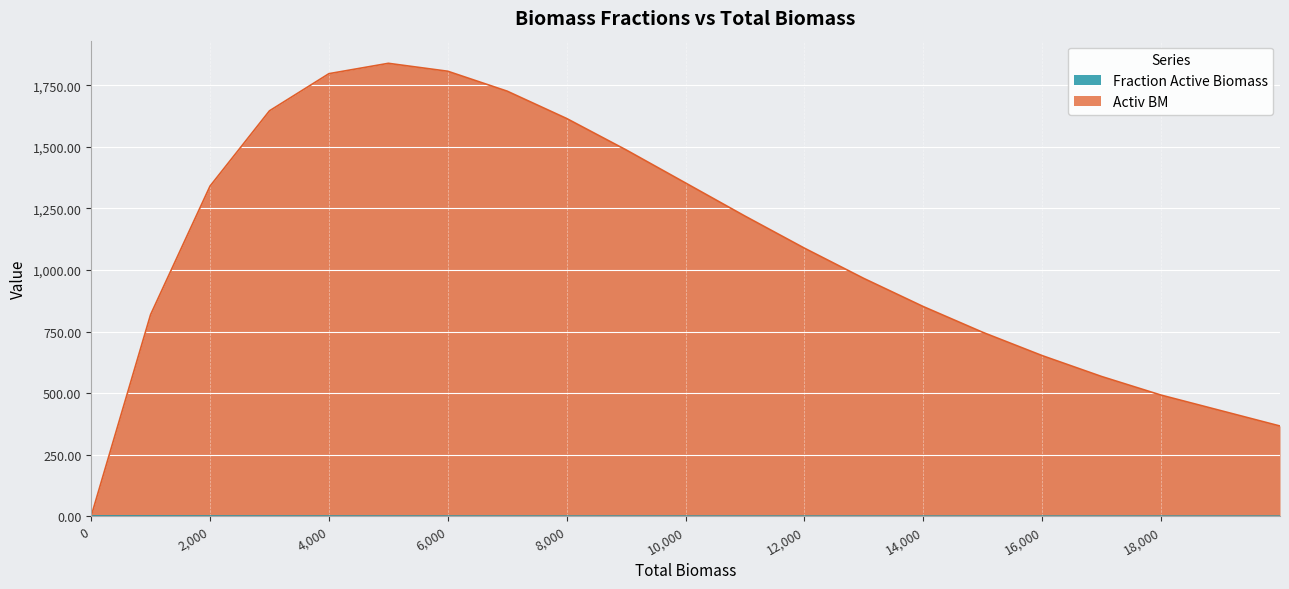

What is the sum of the Activ BM values at 0 and 12,000?

1088.6